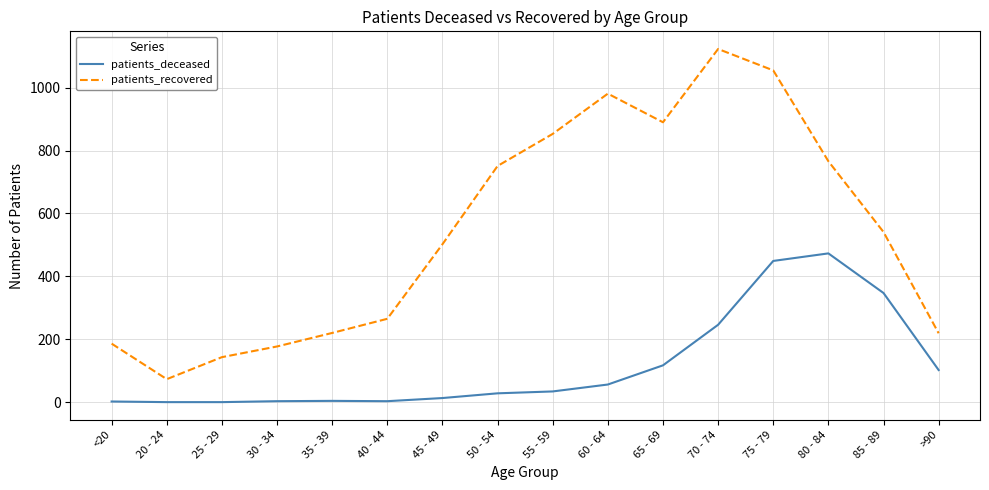

How many lines are shown in the chart?

2